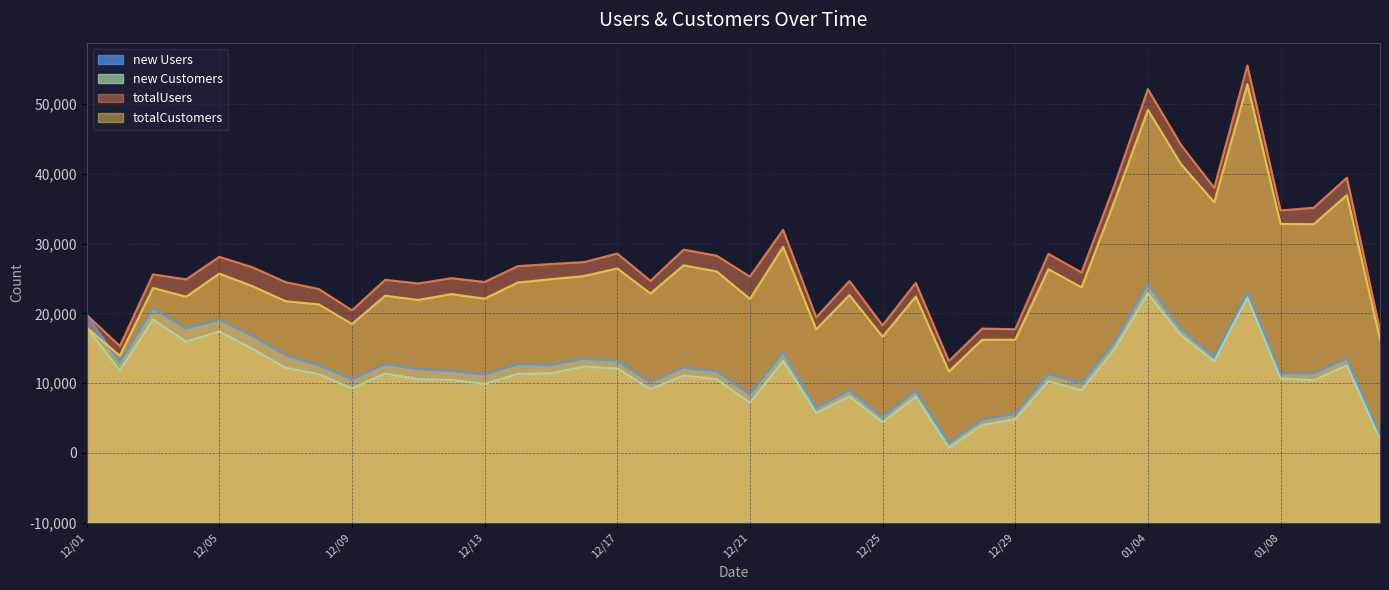

Does the chart have visible grid lines?

Yes